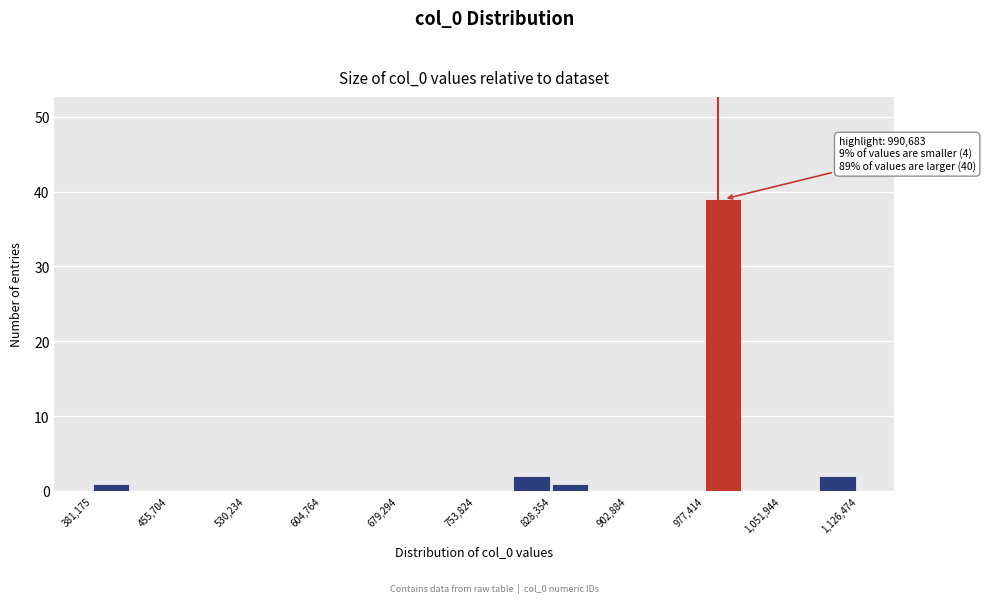

Around what value on the x-axis is the tallest bar? Give the approximate position of its centre, as read against the axis.

1000000